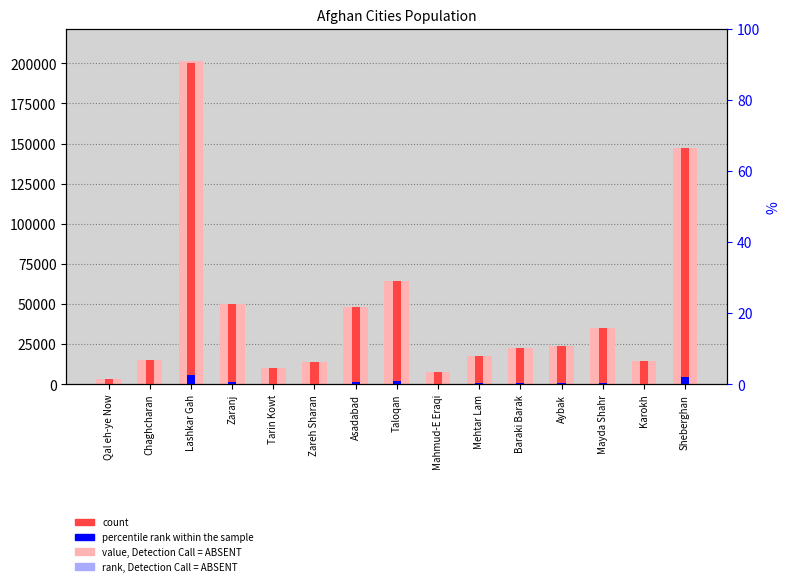

What is the average value of the value, Detection Call = ABSENT series?

44911.1